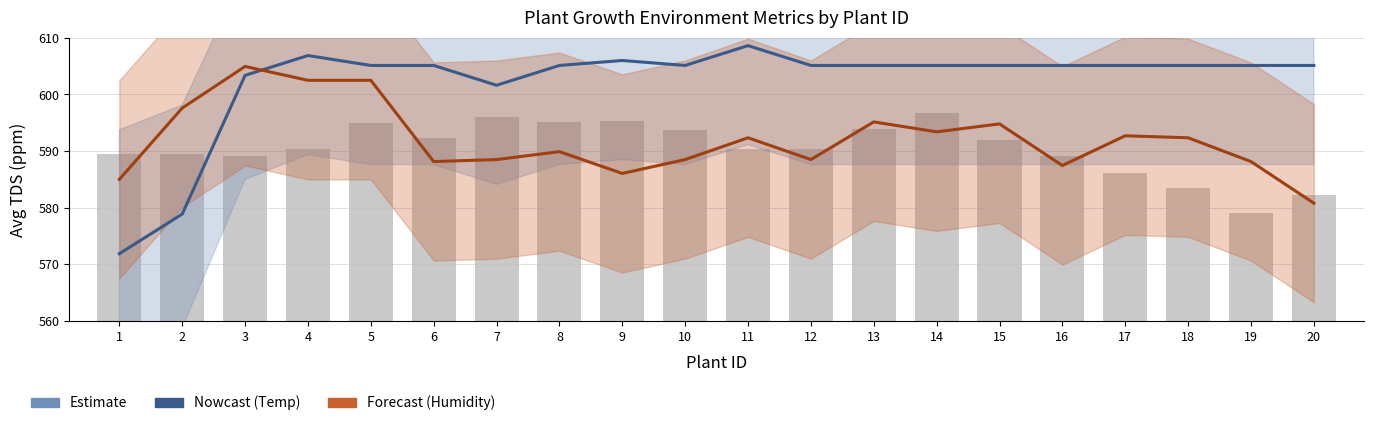

Read the Avg Humidity (%) value at 15.

594.8